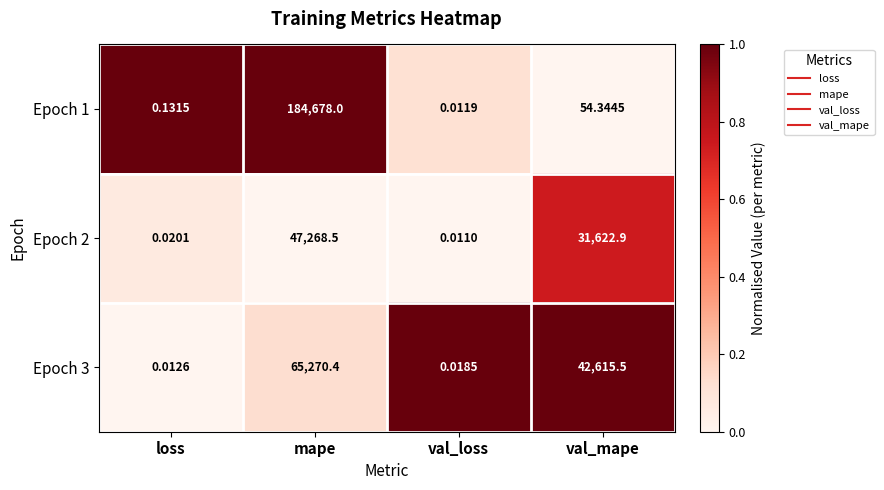

At which label is Epoch 1 closest to 92339?

val_mape